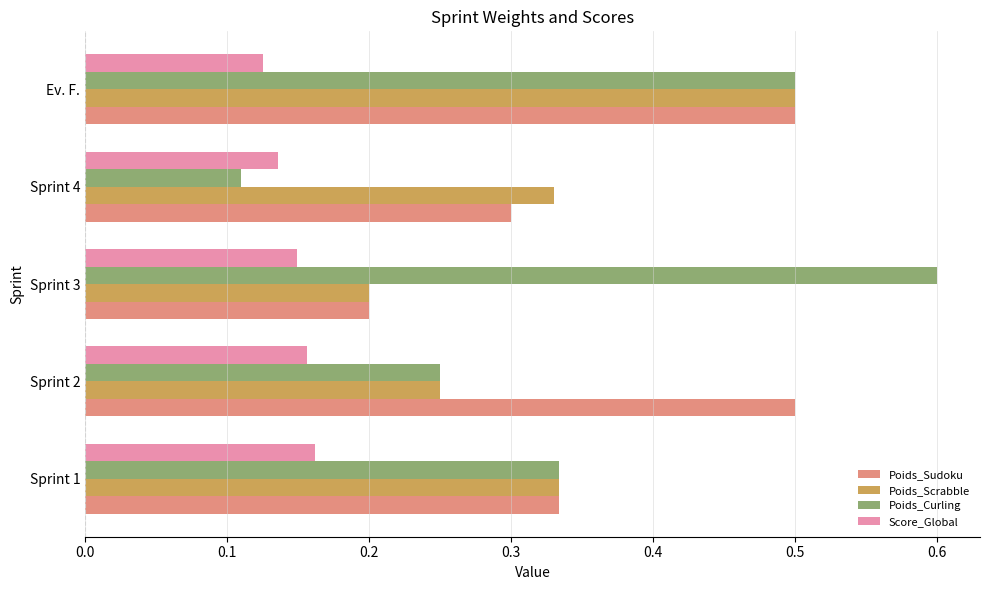

What is the difference between the maximum and minimum values in the Poids_Curling series?

0.5